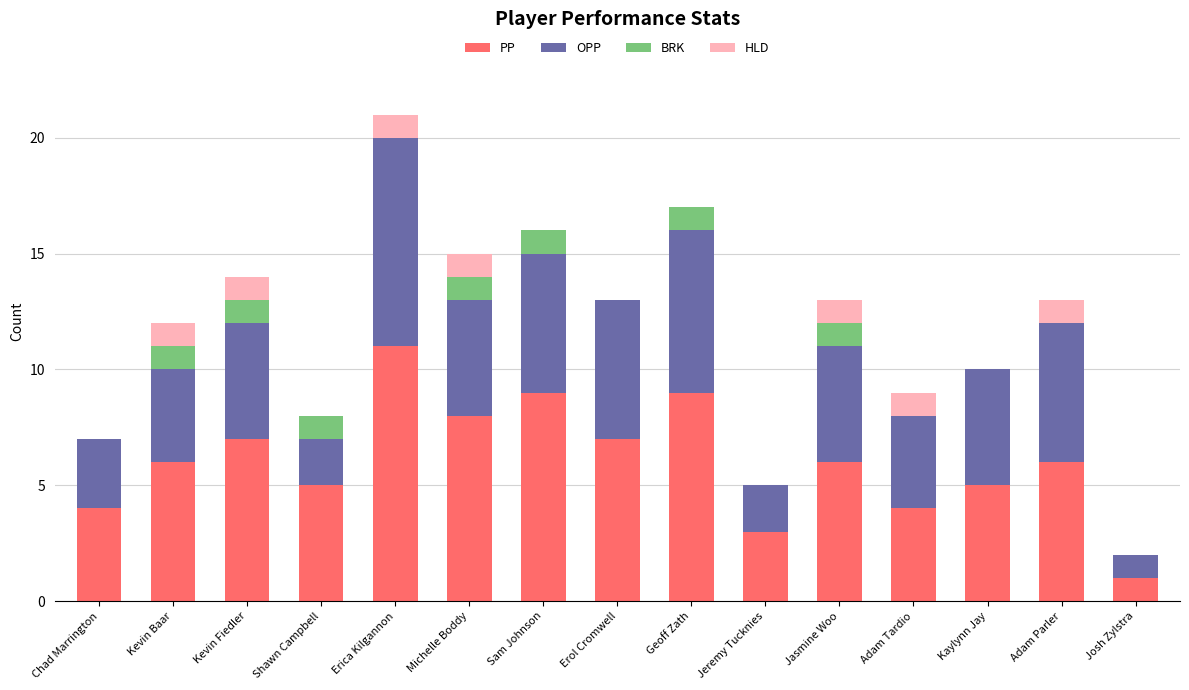

What is the total value across all series at Adam Parler?

13